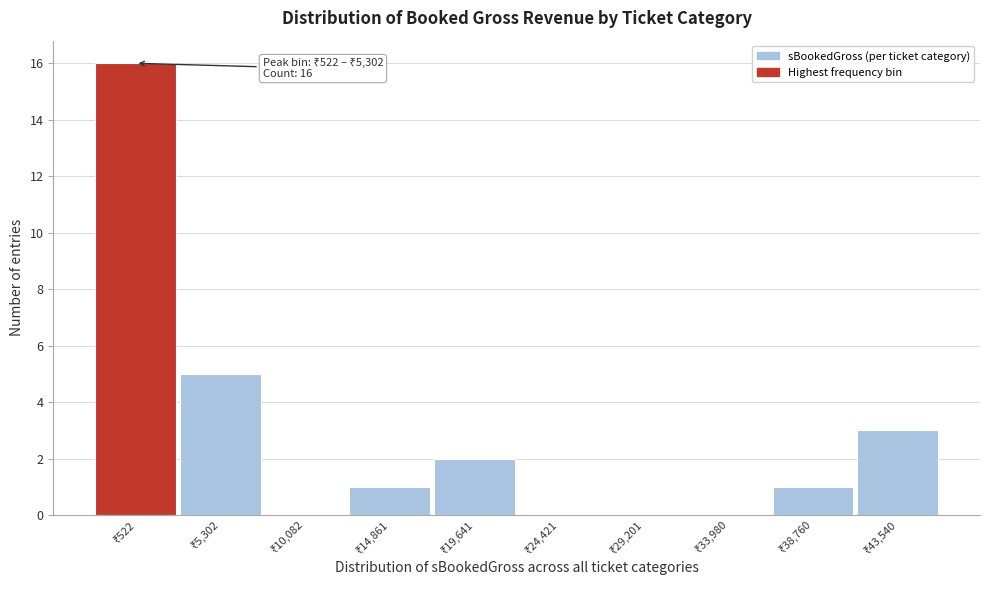

What is the maximum value shown in the chart?

16